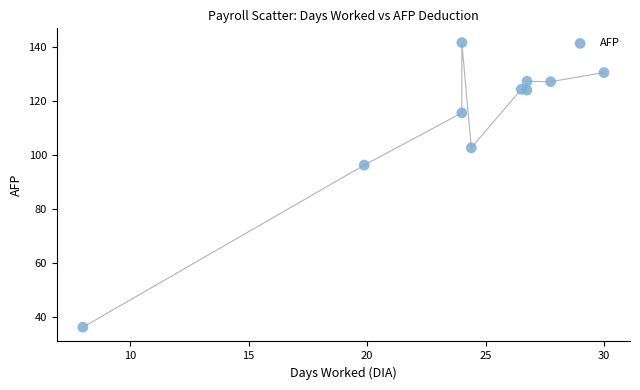

What Y value in the scatter plot is closest to 88?

96.2